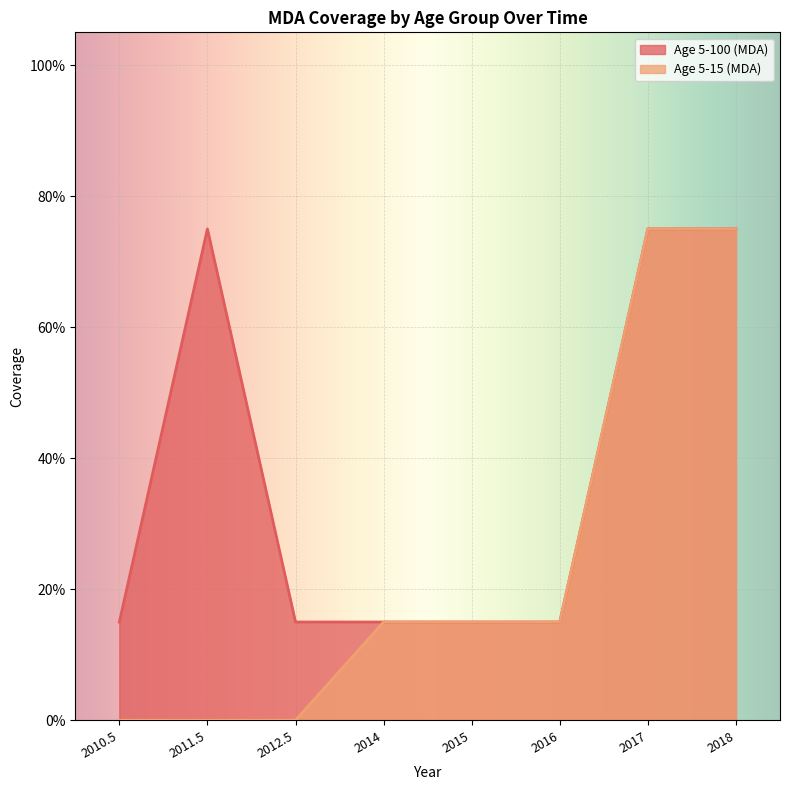

How many values in Age 5-15 (MDA) are above zero?

5